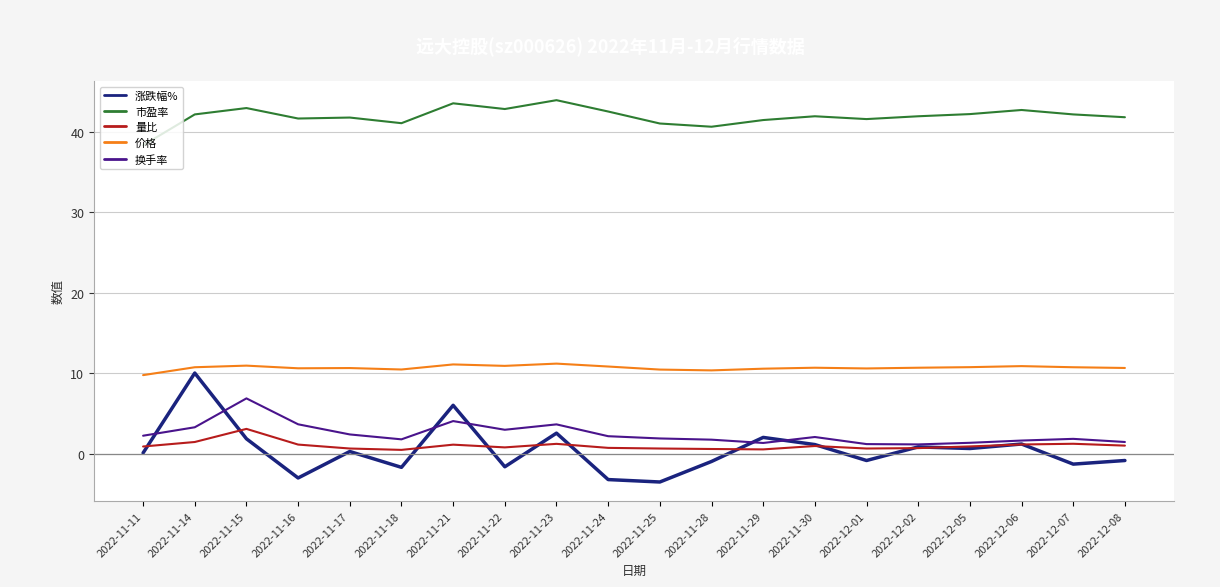

Is the value of 价格 at 2022-11-21 greater than the value of 换手率 at 2022-11-14?

Yes